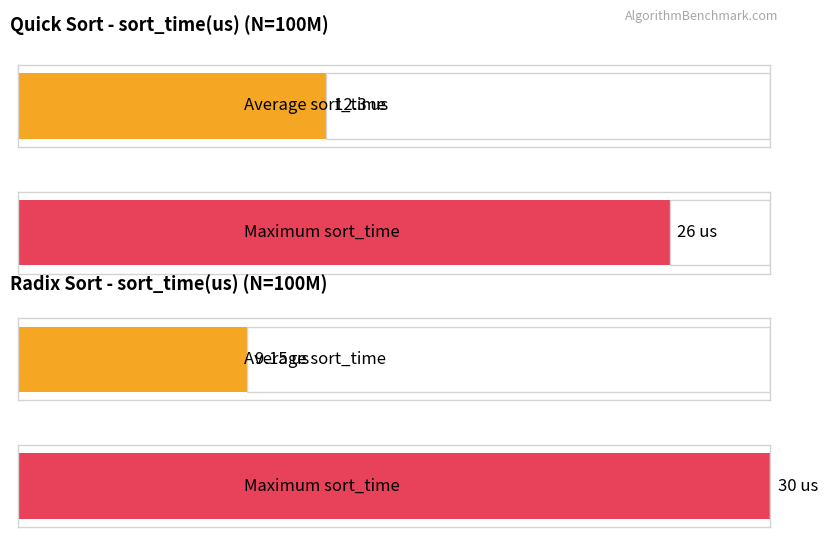

Where does the radix series first go above 7?

1